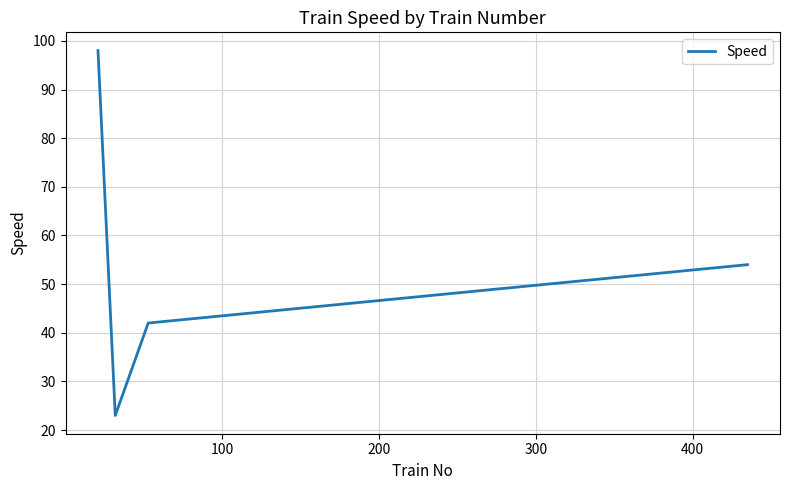

What is the greatest value displayed?

98